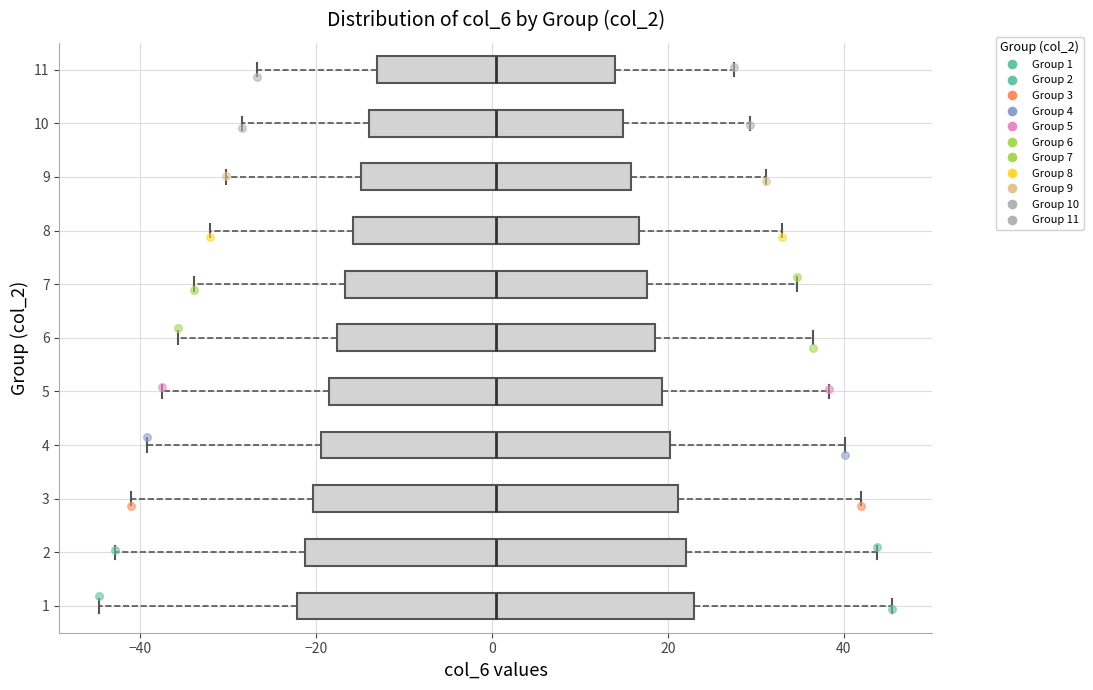

Reading bottom to top, transcribe this box plot: for each box, give where its median line is, the range the box spans, and where its two whiskers end, as read against the x-axis. The values are not printed on the chart, so give them approximately, as read against the axis.

1: median 0, box -22 to 24, whiskers -44 to 46
2: median 0, box -22 to 22, whiskers -42 to 44
3: median 0, box -20 to 22, whiskers -42 to 42
4: median 0, box -20 to 20, whiskers -40 to 40
5: median 0, box -18 to 20, whiskers -38 to 38
6: median 0, box -18 to 18, whiskers -36 to 36
7: median 0, box -16 to 18, whiskers -34 to 34
8: median 0, box -16 to 16, whiskers -32 to 32
9: median 0, box -14 to 16, whiskers -30 to 32
10: median 0, box -14 to 14, whiskers -28 to 30
11: median 0, box -14 to 14, whiskers -26 to 28